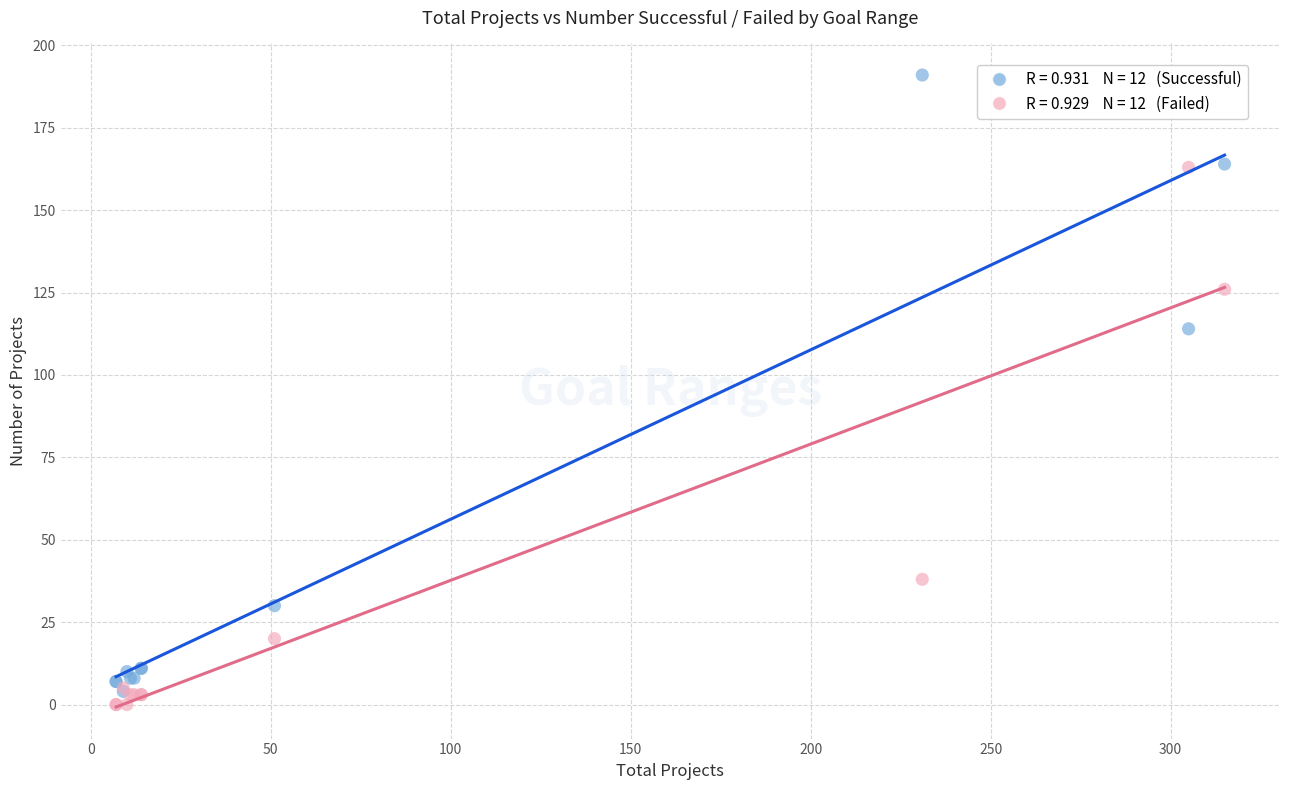

Across all series, what Y value is closest to 95?

114